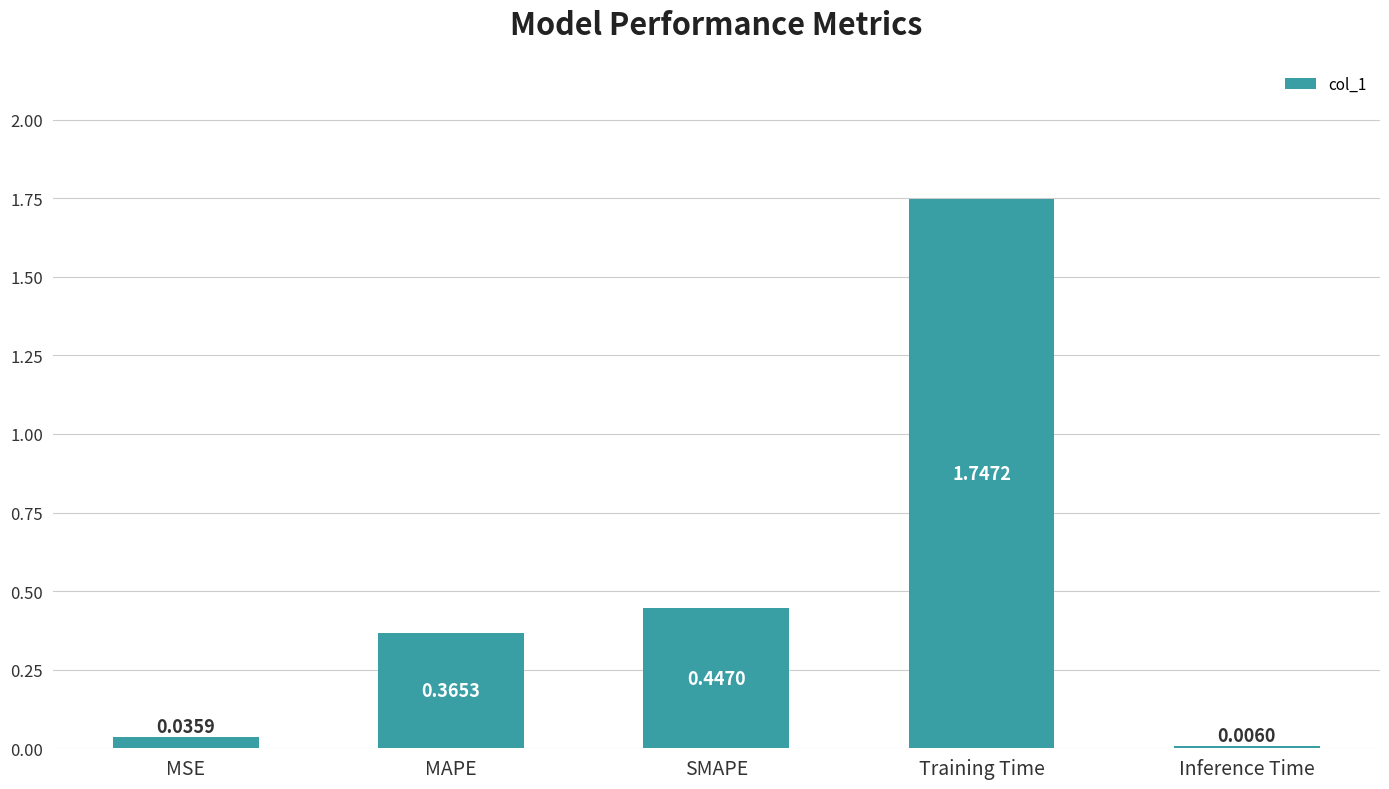

What is the sum of the values at Training Time and MSE?

1.8